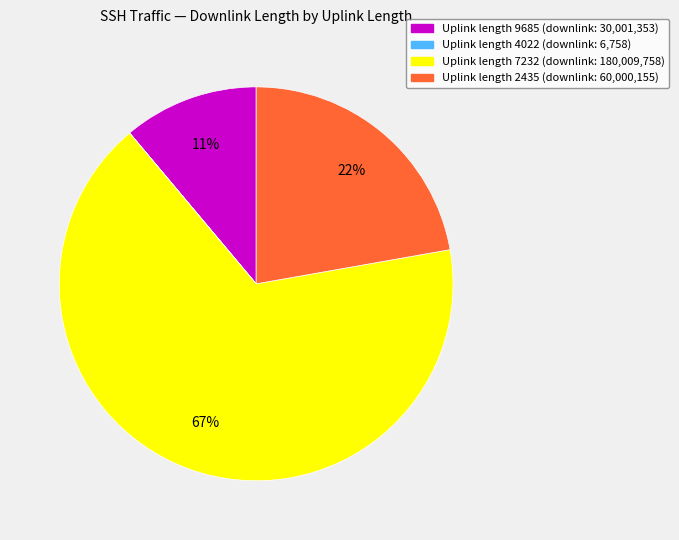

Does any single category account for the majority?

Yes